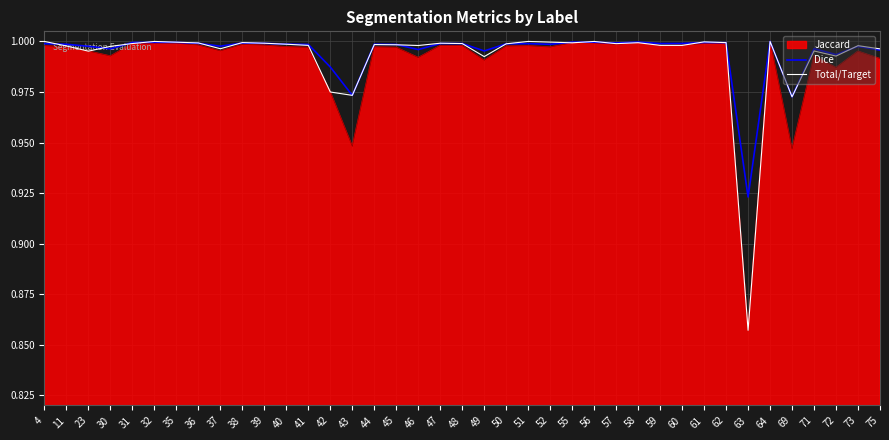

Between 39 and 43, which series saw the biggest shift?

Jaccard